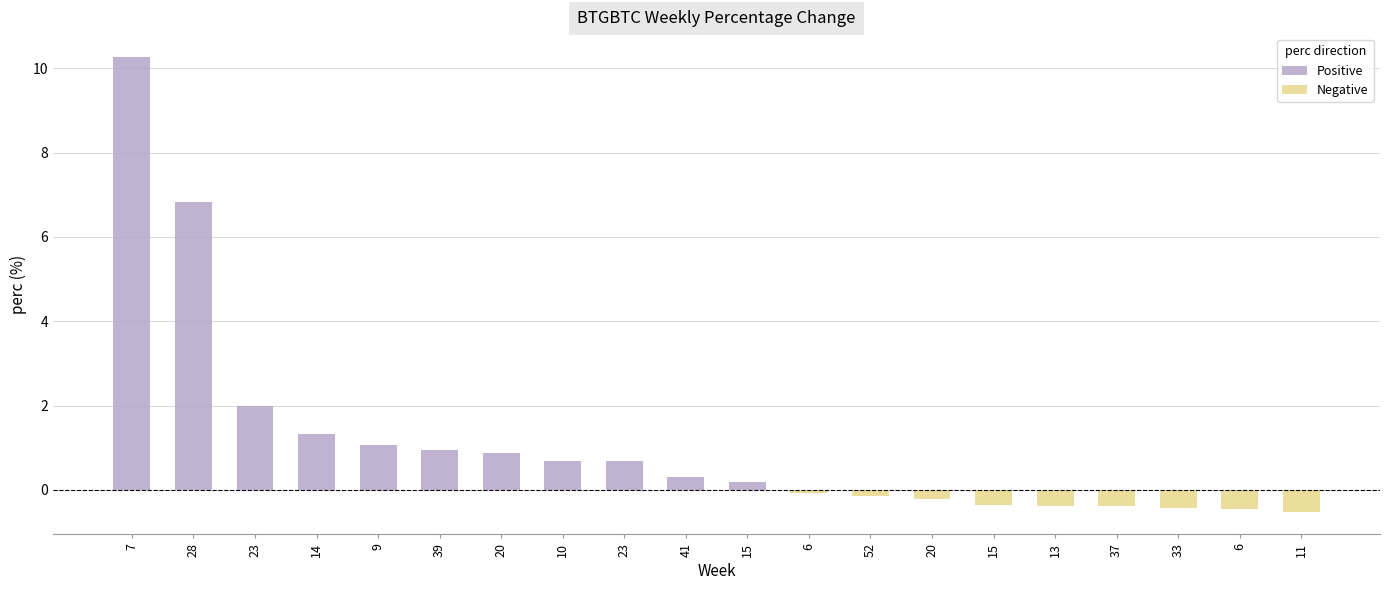

How many series are shown in this chart?

2